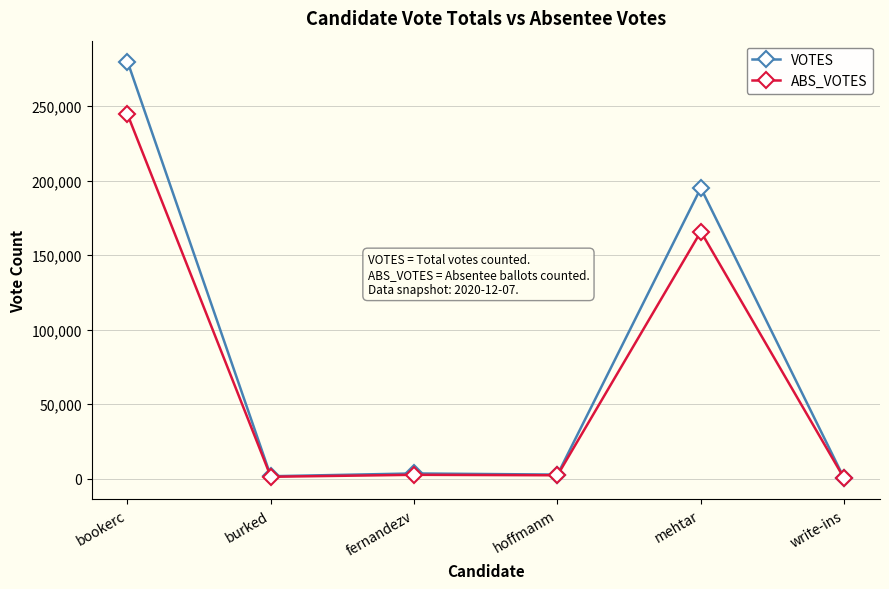

Rank the series at mehtar from lowest to highest value.

ABS_VOTES, VOTES